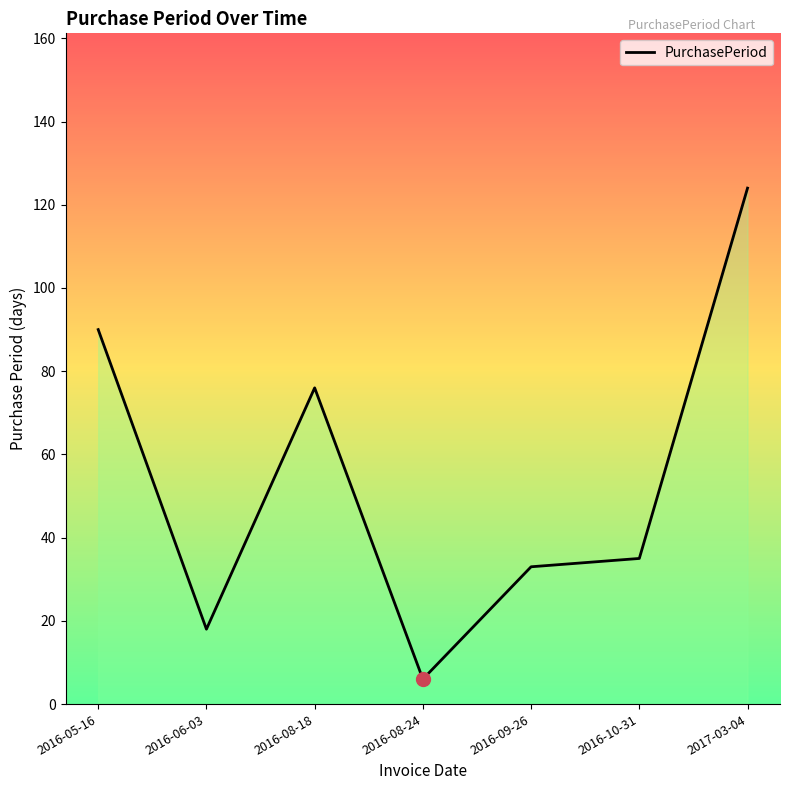

What is the average value?

55